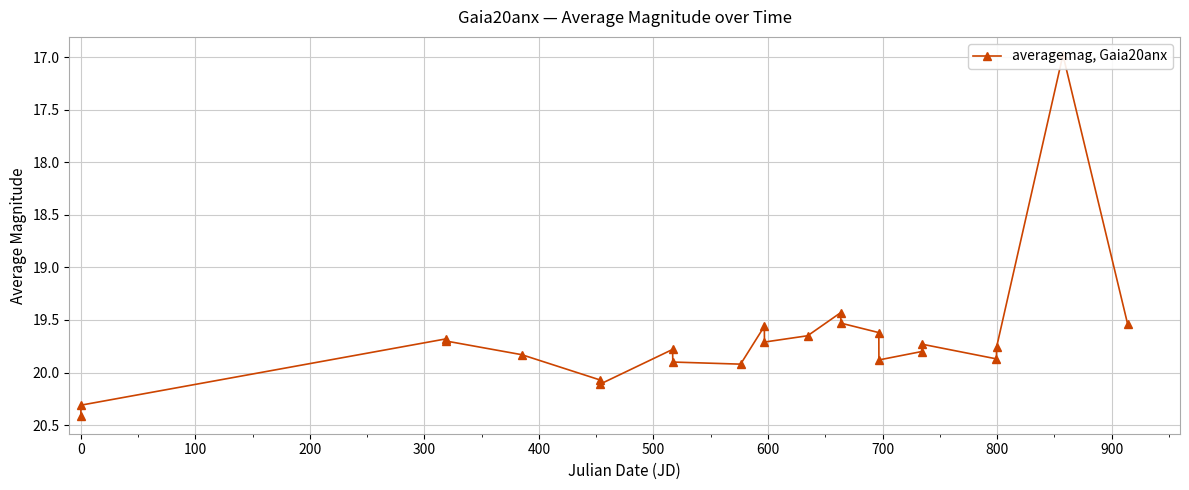

What is the smallest value displayed?

17.0